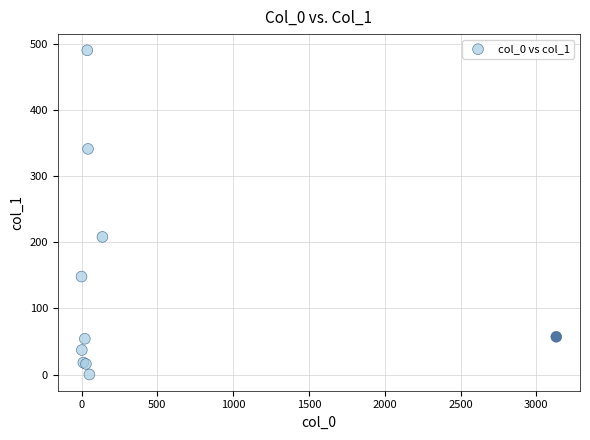

What Y value in the scatter plot is closest to 245?

208